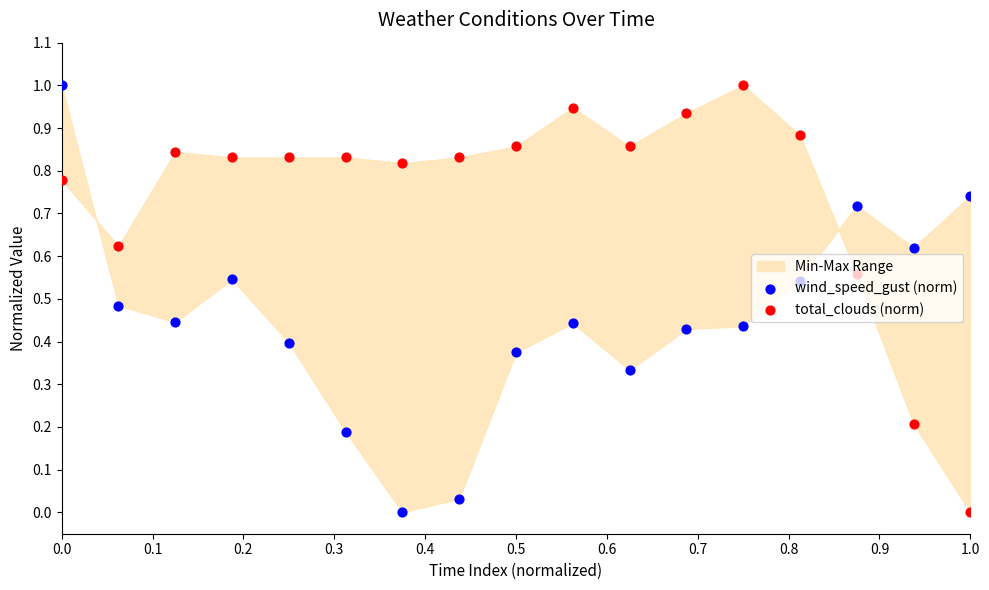

Which series reaches the minimum Y coordinate?

wind_speed_gust (norm)